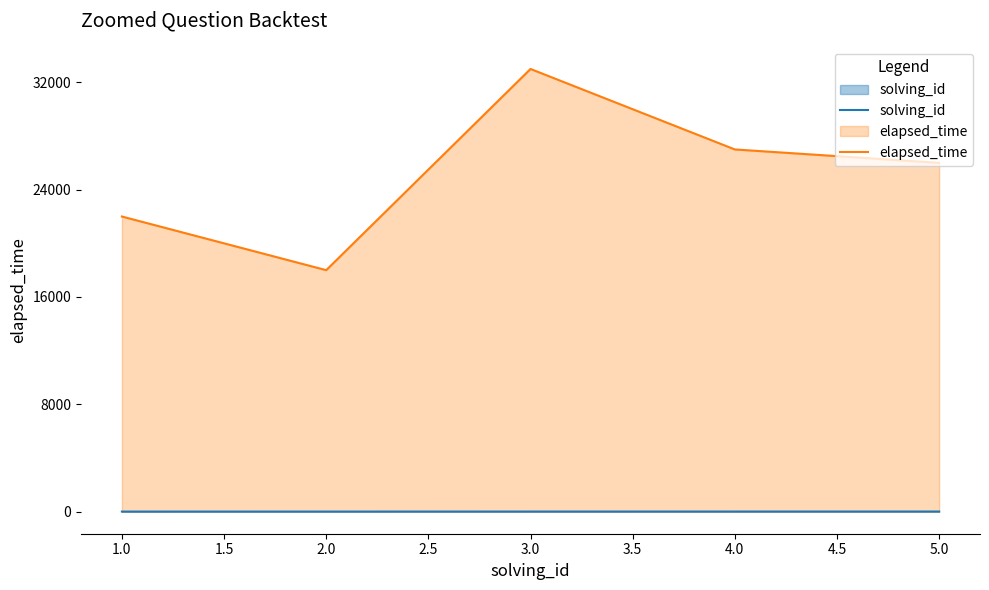

Does the chart display data point markers on the line(s)?

No